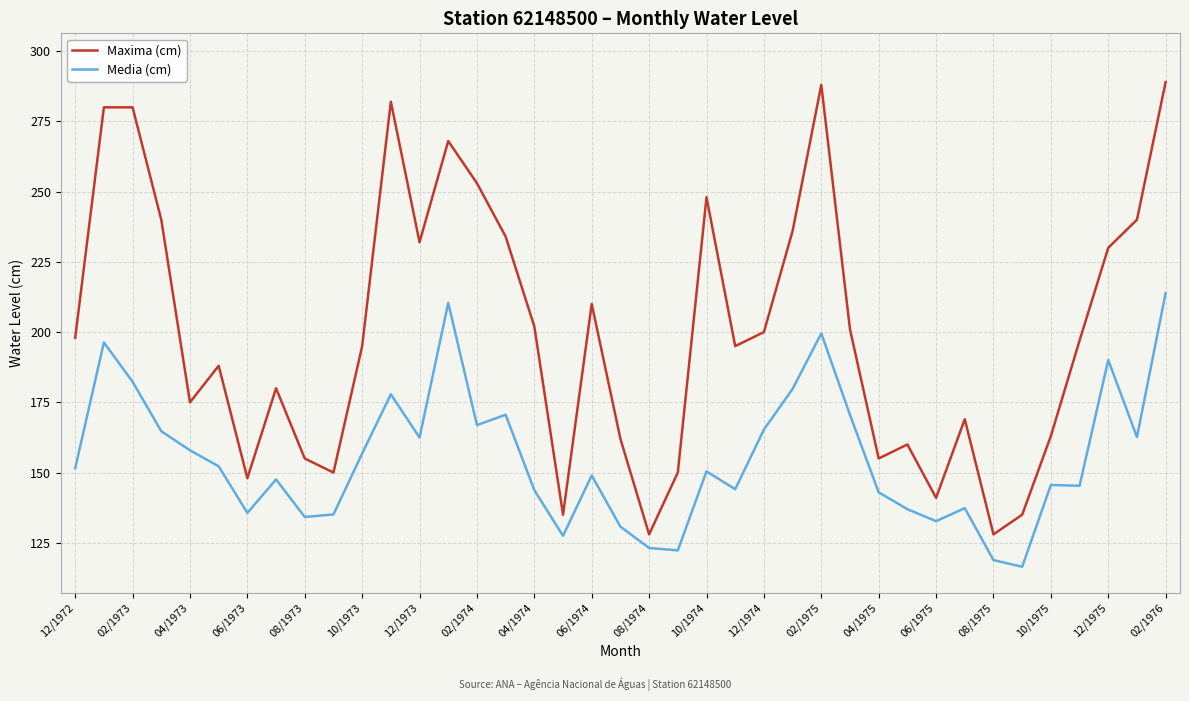

What is the greatest value displayed?

289.0